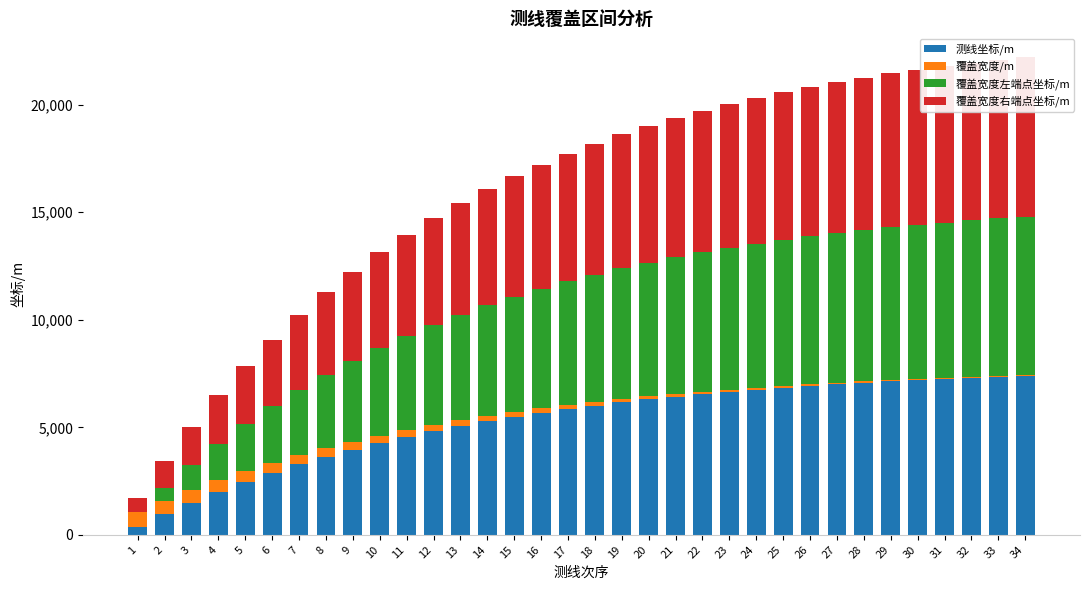

Reading left to right, list all the values displayed in this chart.

测线坐标/m: 1=358.5	2=947.9	3=1491.2	4=1992.1	5=2453.8	6=2879.5	7=3272.0	8=3633.8	9=3967.3	10=4274.8	11=4558.3	12=4819.7	13=5060.6	14=5282.7	15=5487.5	16=5676.3	17=5850.3	18=6010.8	19=6158.7	20=6295.0	21=6420.7	22=6536.6	23=6643.5	24=6742.0	25=6832.8	26=6916.5	27=6993.7	28=7064.8	29=7130.4	30=7190.9	31=7246.7	32=7298.0	33=7345.4	34=7389.1
覆盖宽度/m: 1=685.9	2=632.4	3=583.0	4=537.4	5=495.5	6=456.8	7=421.1	8=388.2	9=357.9	10=329.9	11=304.2	12=280.4	13=258.5	14=238.3	15=219.7	16=202.6	17=186.7	18=172.2	19=158.7	20=146.3	21=134.9	22=124.4	23=114.6	24=105.7	25=97.4	26=89.8	27=82.8	28=76.3	29=70.4	30=64.9	31=59.8	32=55.1	33=50.8	34=46.9
覆盖宽度左端点坐标/m: 1=0.0	2=617.3	3=1186.5	4=1711.1	5=2194.8	6=2640.8	7=3051.9	8=3430.9	9=3780.3	10=4102.4	11=4399.3	12=4673.1	13=4925.5	14=5158.2	15=5372.7	16=5570.4	17=5752.7	18=5920.8	19=6075.7	20=6218.6	21=6350.2	22=6471.6	23=6583.6	24=6686.7	25=6781.9	26=6869.6	27=6950.4	28=7024.9	29=7093.6	30=7157.0	31=7215.4	32=7269.2	33=7318.9	34=7364.6
覆盖宽度右端点坐标/m: 1=685.9	2=1249.7	3=1769.4	4=2248.6	5=2690.3	6=3097.6	7=3473.0	8=3819.1	9=4138.2	10=4432.3	11=4703.5	12=4953.5	13=5184.0	14=5396.5	15=5592.4	16=5773.0	17=5939.4	18=6092.9	19=6234.4	20=6364.9	21=6485.1	22=6596.0	23=6698.2	24=6792.4	25=6879.3	26=6959.4	27=7033.2	28=7101.3	29=7164.0	30=7221.9	31=7275.2	32=7324.4	33=7369.7	34=7411.5